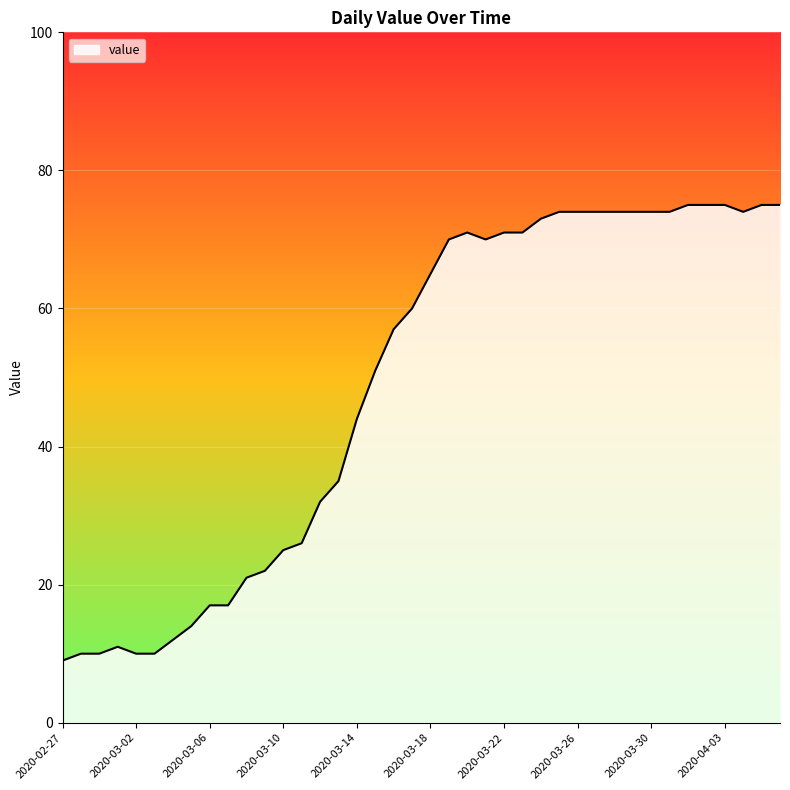

What is the difference between the maximum and minimum values?

66